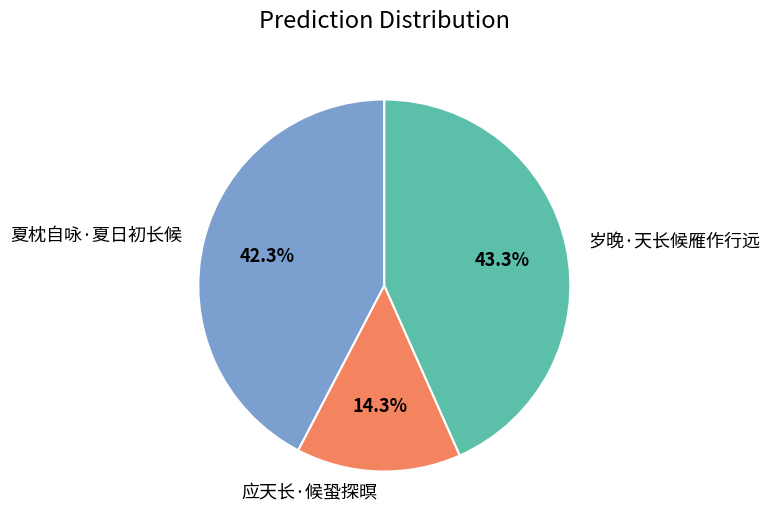

Which category has the biggest portion of the pie?

岁晚·天长候雁作行远